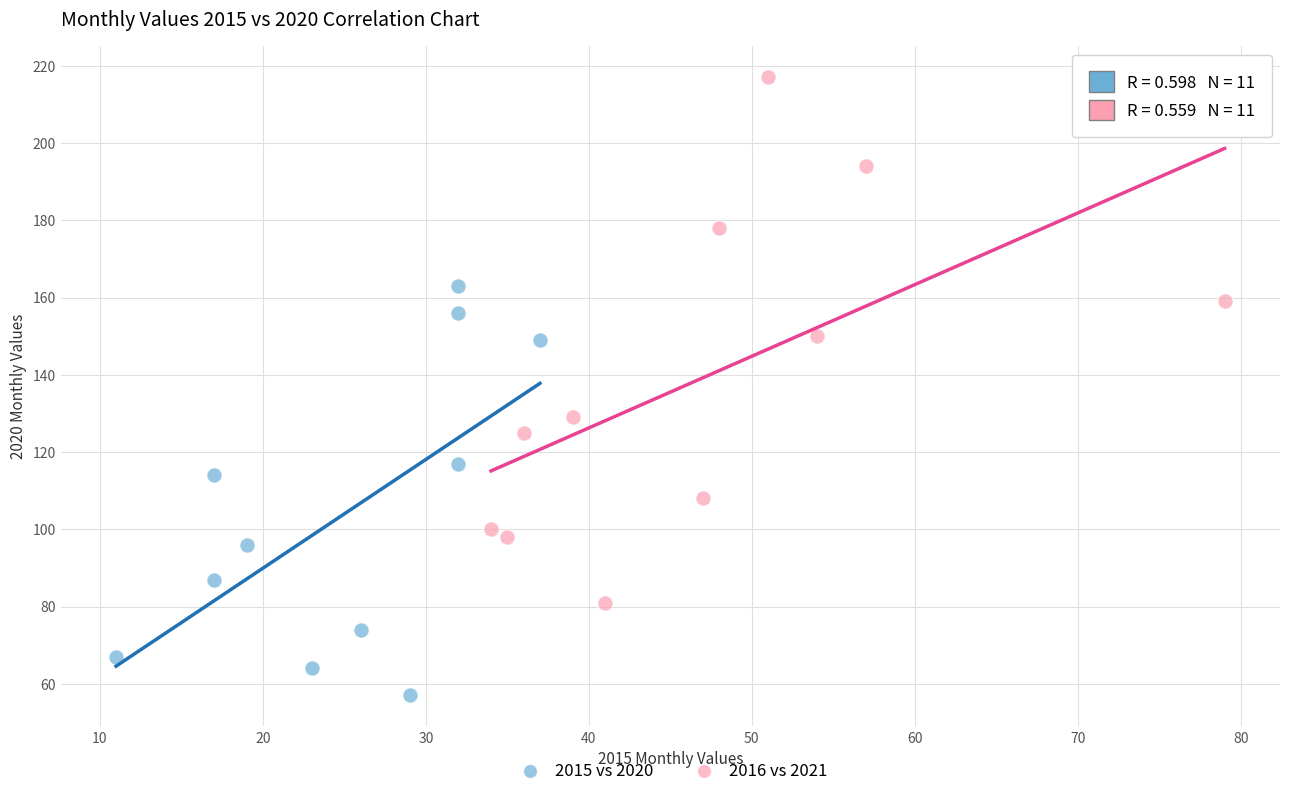

Which series has the widest spread of Y values?

2016 vs 2021